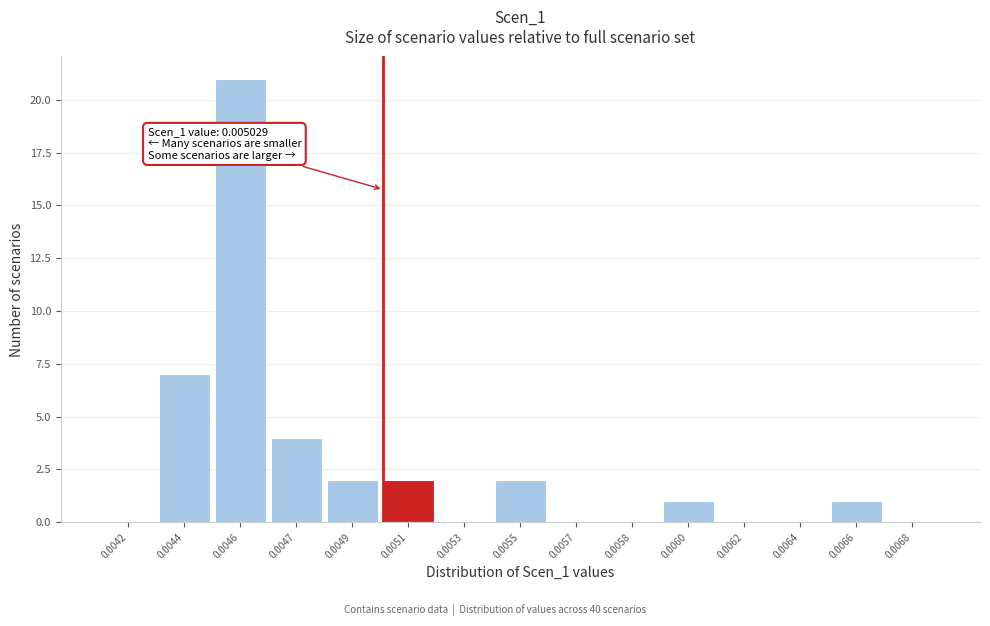

Reading left to right, transcribe all the data shown in this chart.

0.0042=0	0.0044=7	0.0046=21	0.0047=4	0.0049=2	0.0051=2	0.0053=0	0.0055=2	0.0057=0	0.0058=0	0.0060=1	0.0062=0	0.0064=0	0.0066=1	0.0068=0